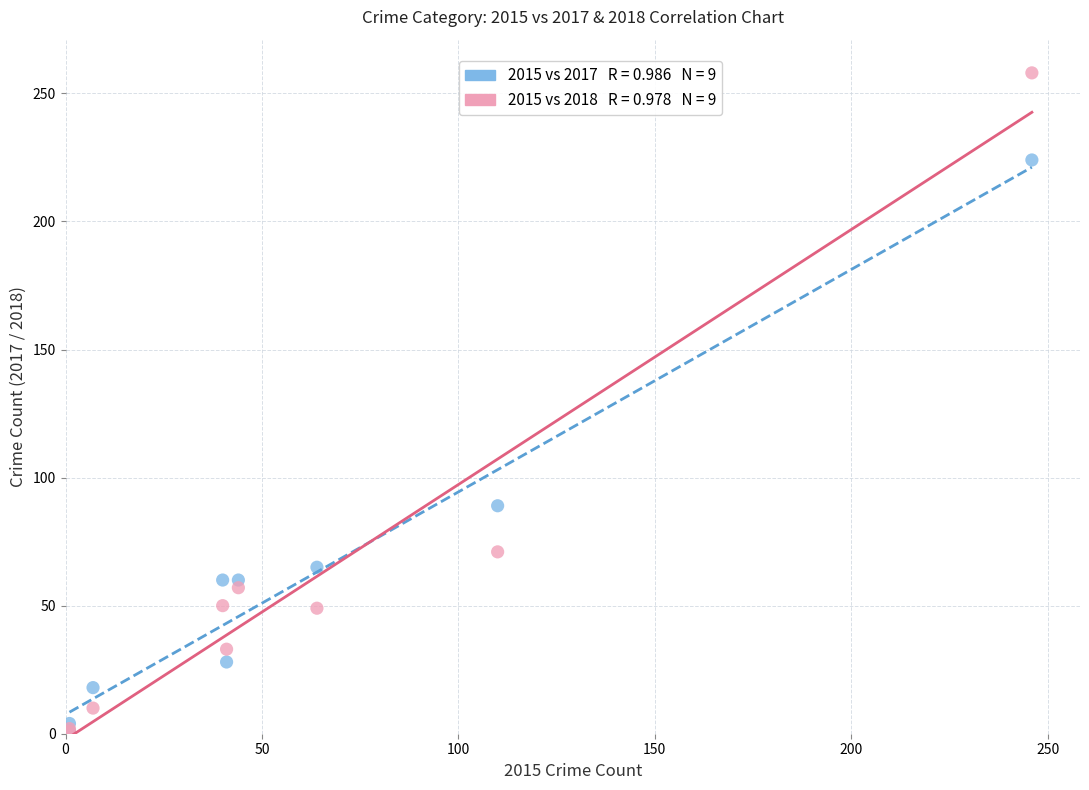

Across all series, what Y value is closest to 129?

89